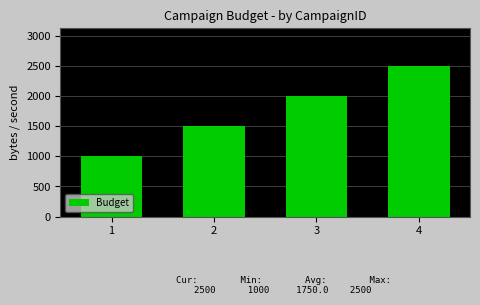

What is the approximate value at 1, to the nearest 50?

1000